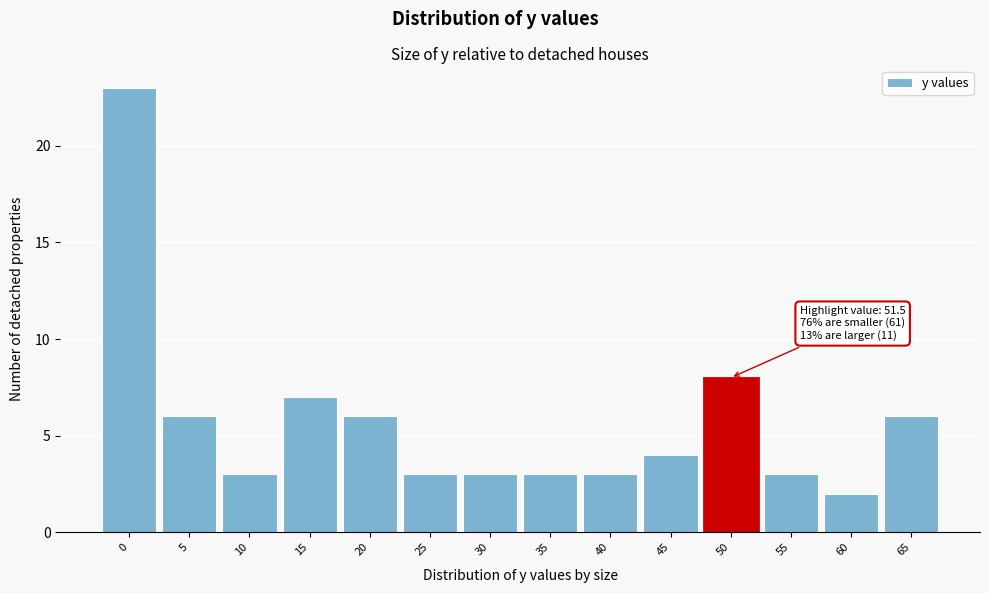

Reading left to right, transcribe all the data shown in this chart.

23	6	3	7	6	3	3	3	3	4	8	3	2	6